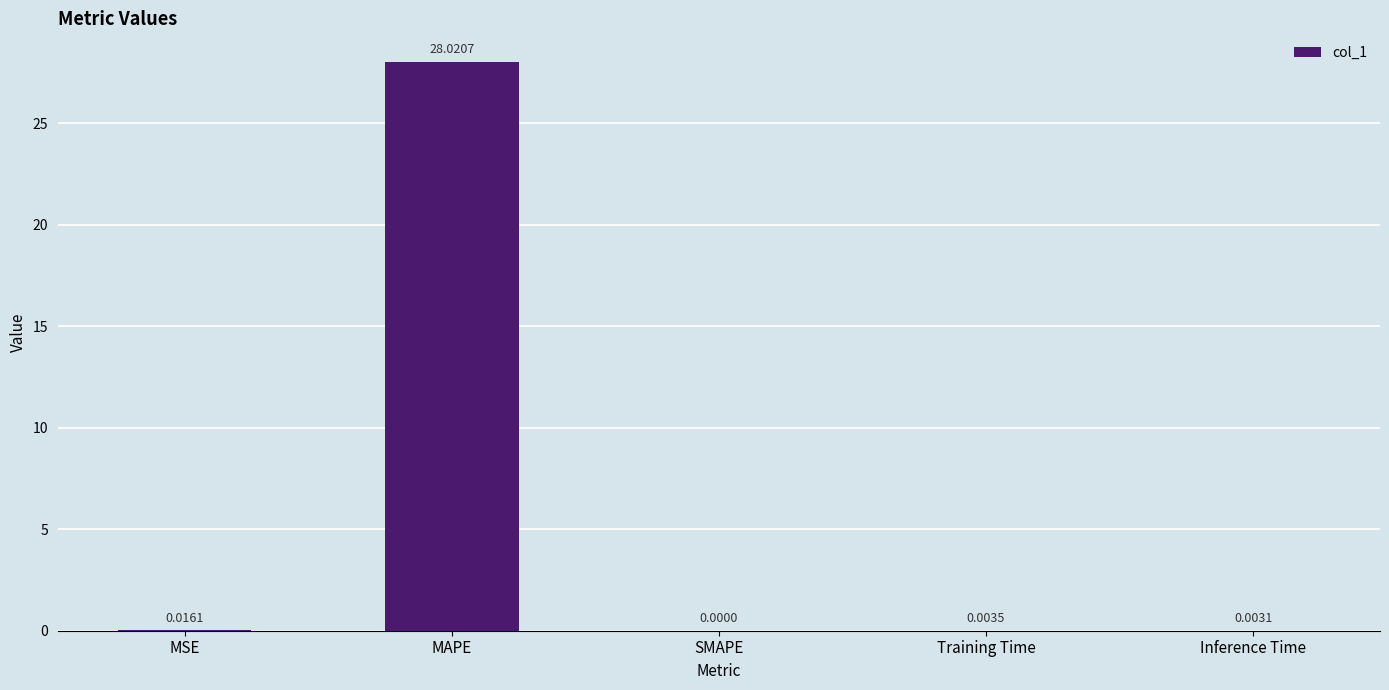

What is the sum of the values at MAPE and MSE?

28.0